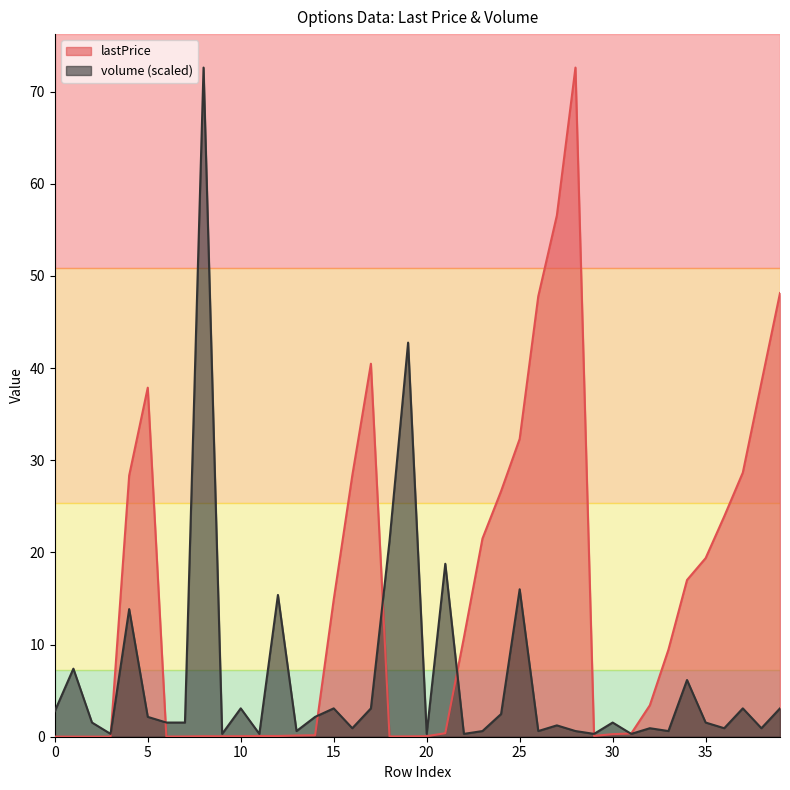

Which series has the largest total across all categories?

lastPrice